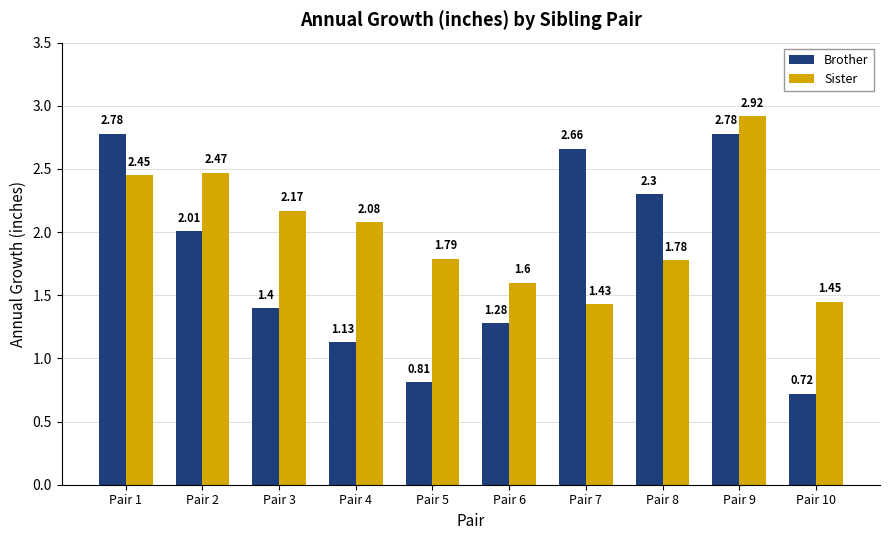

The Brother series shows 0.3 at Pair 5. True or false?

False